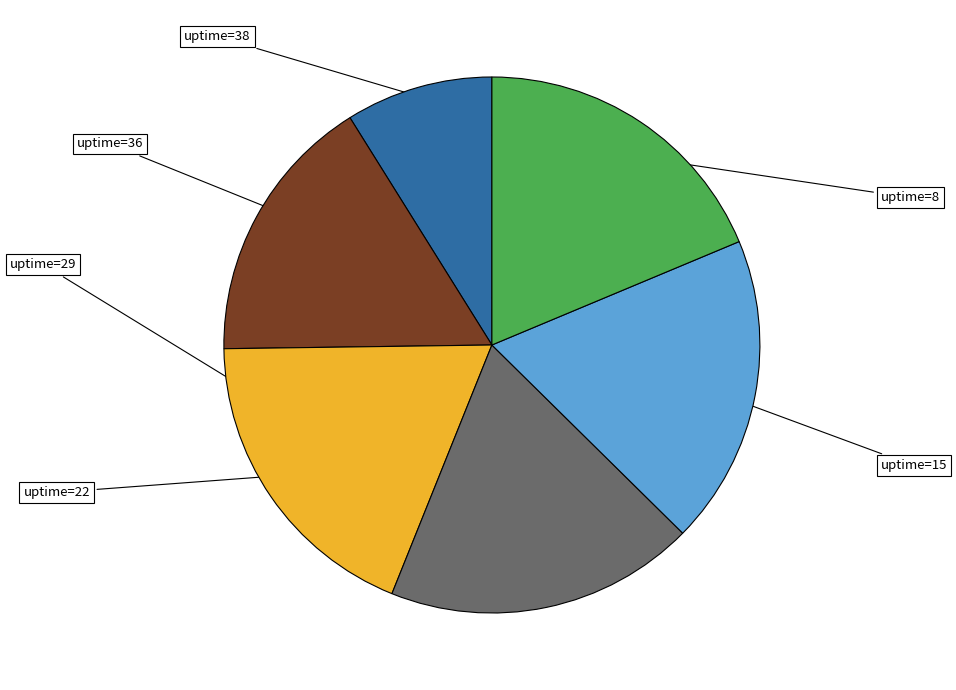

Is there any slice that represents more than half of the pie?

No